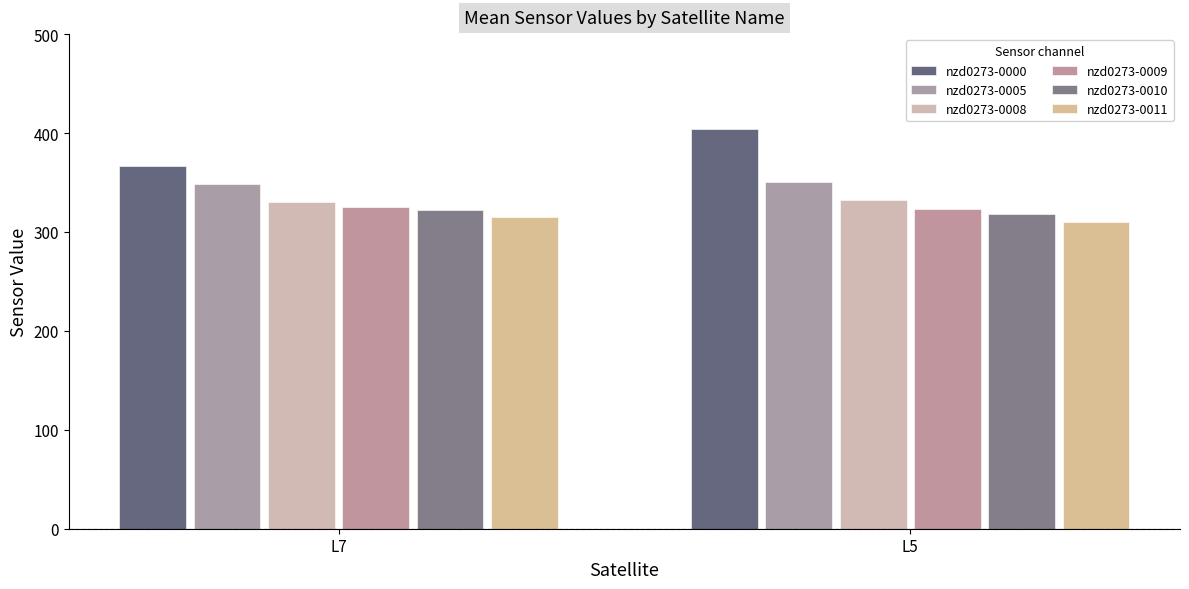

What is the sum of all nzd0273-0010 values?

640.1